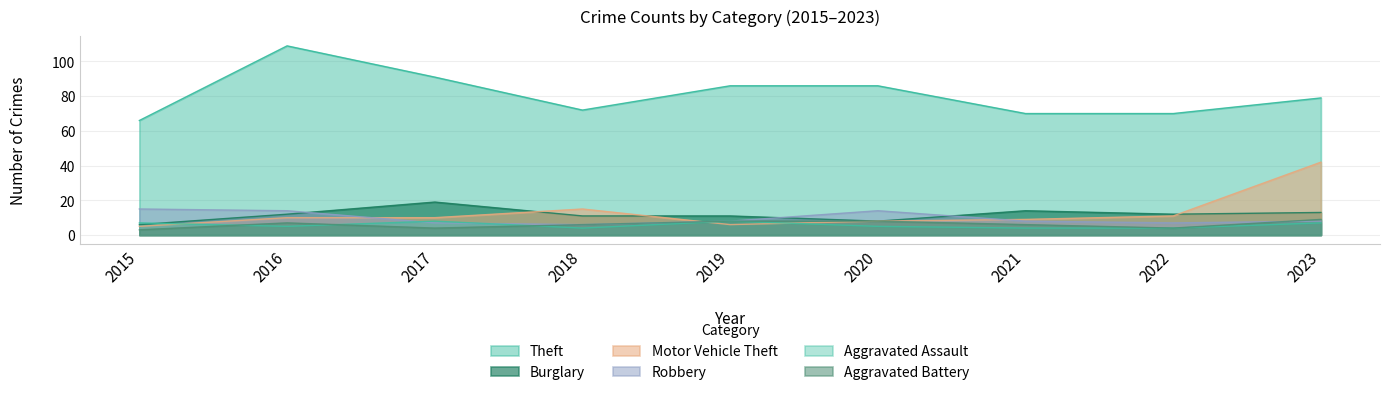

What is the difference between the Theft values at 2023 and 2021?

9